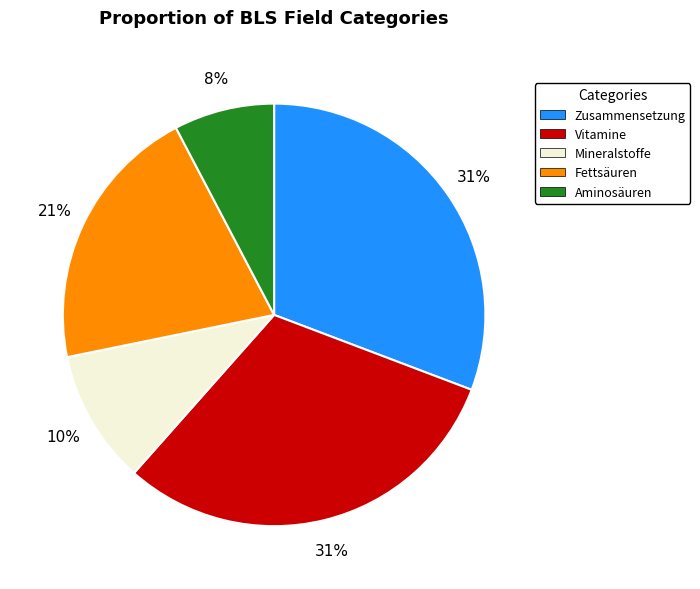

What is the smallest slice in the pie chart?

Aminosäuren